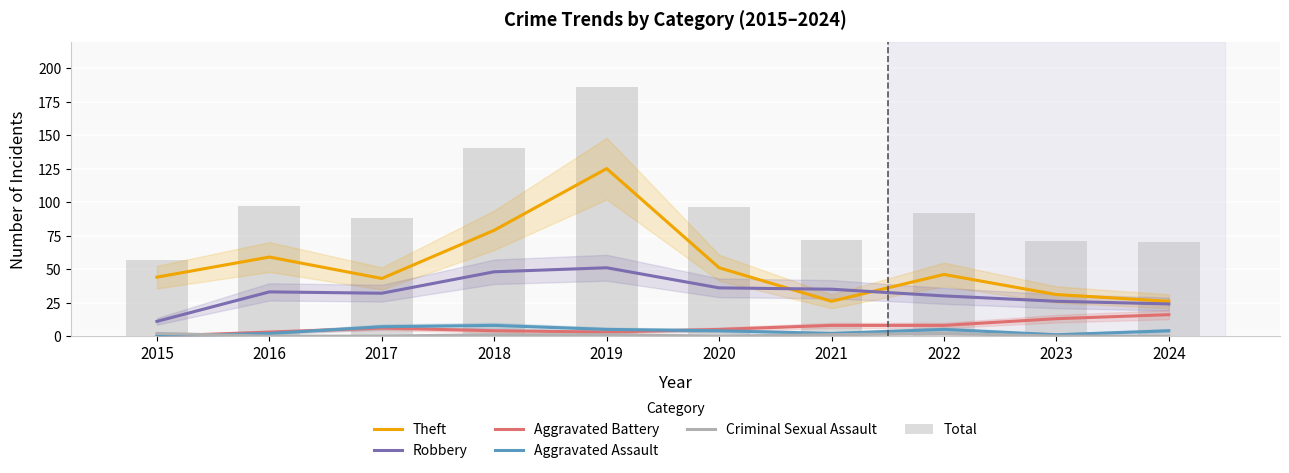

Reading right to left, transcribe all the data shown in this chart.

Theft: 2024=26	2023=31	2022=46	2021=26	2020=51	2019=125	2018=79	2017=43	2016=59	2015=44
Robbery: 2024=24	2023=26	2022=30	2021=35	2020=36	2019=51	2018=48	2017=32	2016=33	2015=11
Aggravated Battery: 2024=16	2023=13	2022=8	2021=8	2020=5	2019=3	2018=4	2017=6	2016=3	2015=0
Aggravated Assault: 2024=4	2023=1	2022=5	2021=2	2020=4	2019=5	2018=8	2017=7	2016=2	2015=0
Criminal Sexual Assault: 2024=0	2023=0	2022=2	2021=1	2020=0	2019=1	2018=1	2017=0	2016=0	2015=2
Total: 2024=70	2023=71	2022=92	2021=72	2020=96	2019=186	2018=140	2017=88	2016=97	2015=57